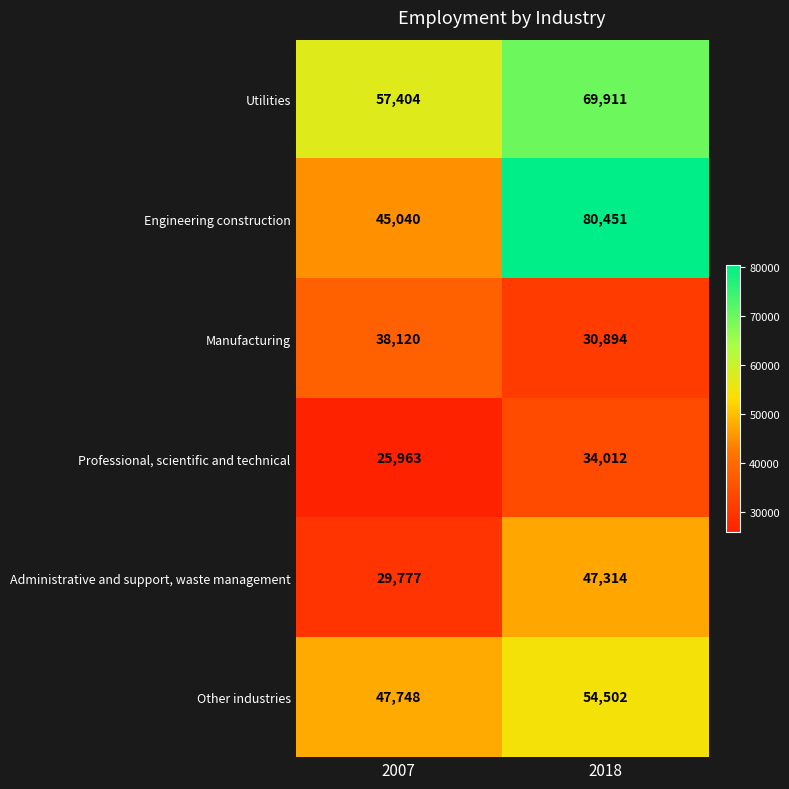

What is the maximum value shown in the chart?

80451